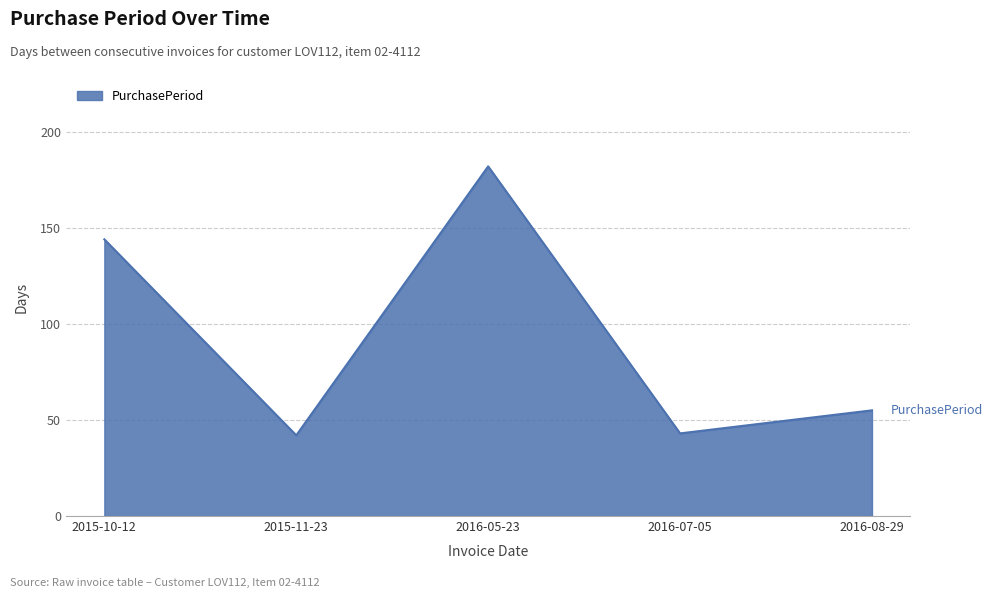

What is the difference between the values at 2016-07-05 and 2016-05-23?

139